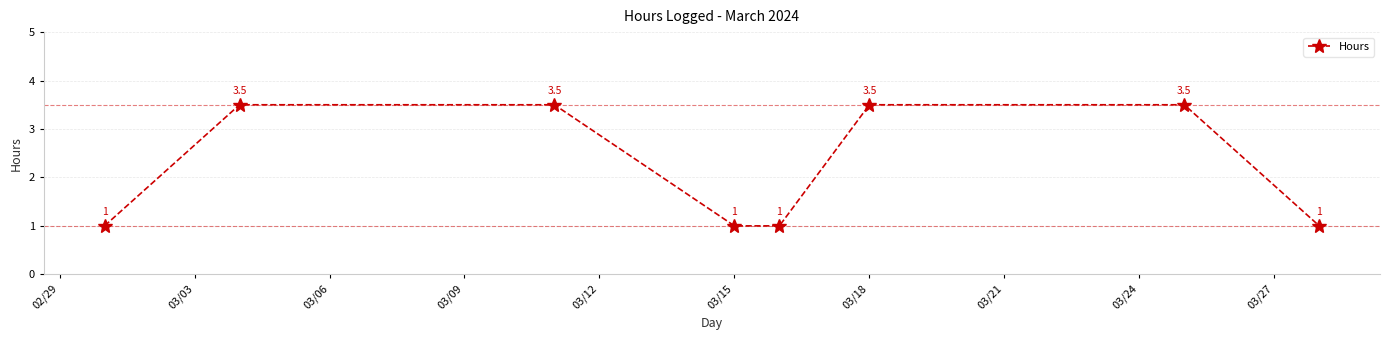

What is the minimum value shown in the chart?

1.0